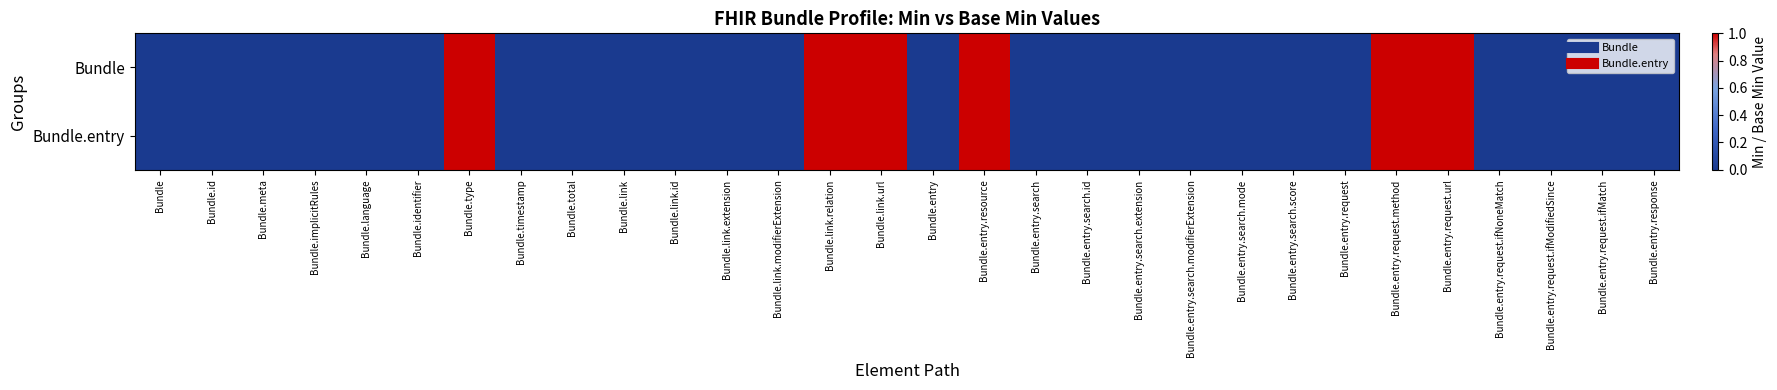

At which category is the sum across all series the highest?

Bundle.type